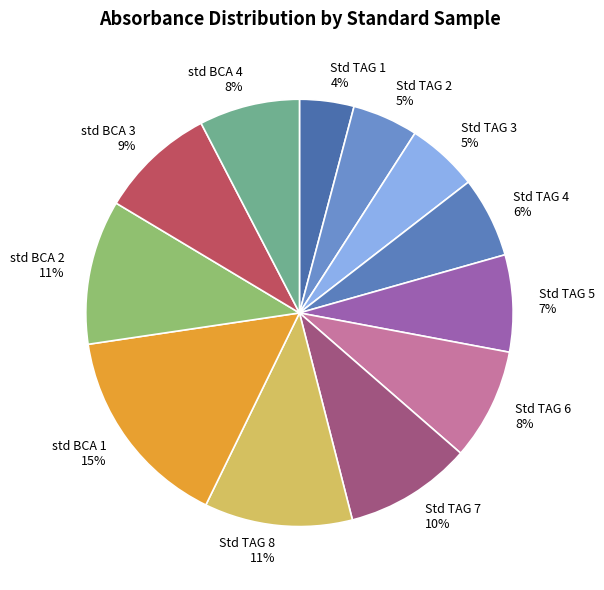

How many slices are in this pie chart?

12